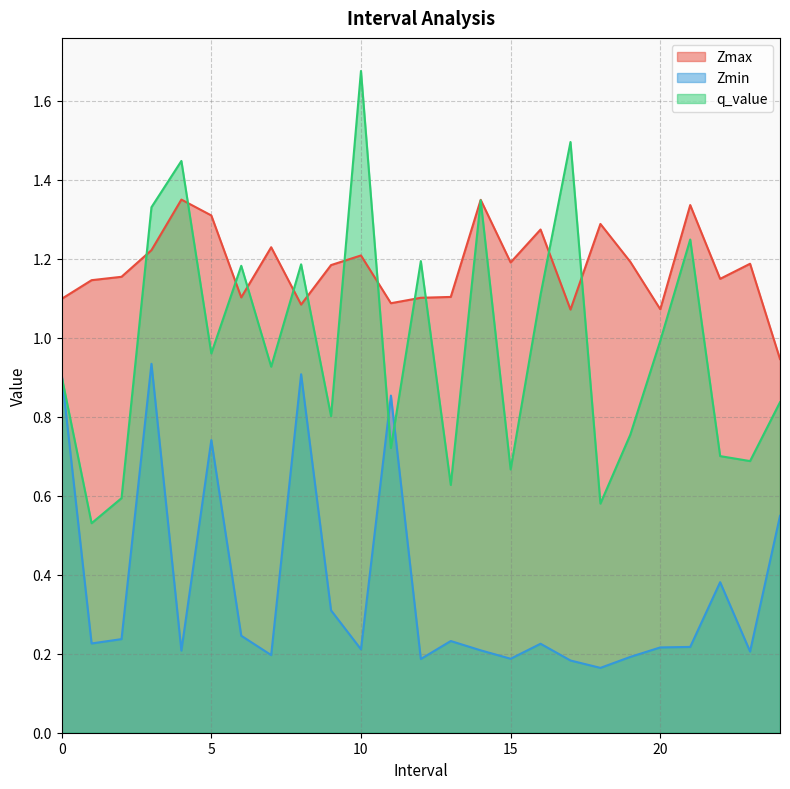

What is the minimum value for Zmax?

0.9